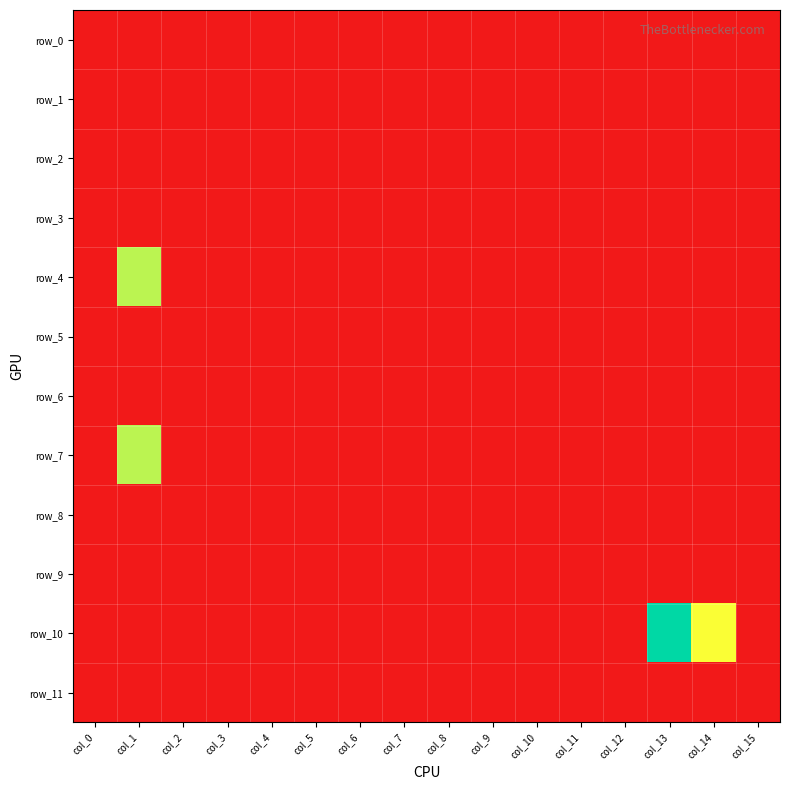

At which label does row_6 reach its peak?

col_0